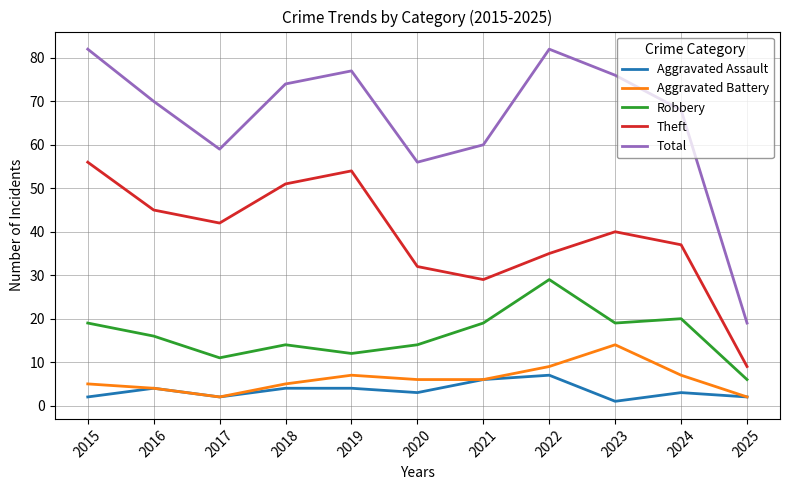

True or false: Total and Aggravated Battery intersect in this chart.

False